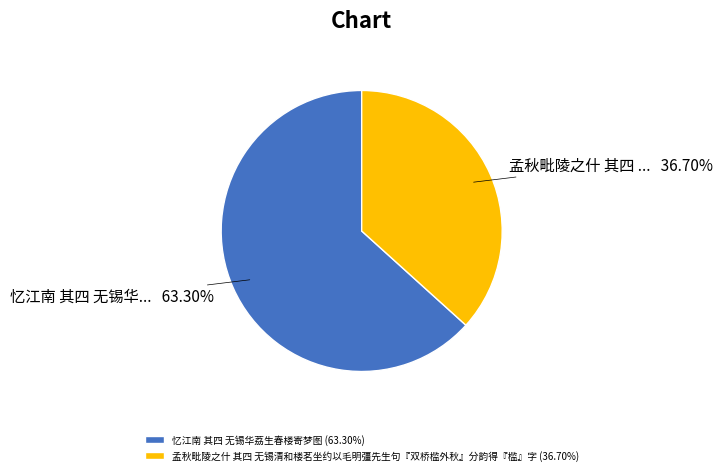

Is the sum of 忆江南 其四 无锡华荔生春楼寄梦图 and 孟秋毗陵之什 其四 无锡清和楼茗坐约以毛明彊先生句『双桥槛外秋』分韵得『槛』字 greater than half?

Yes